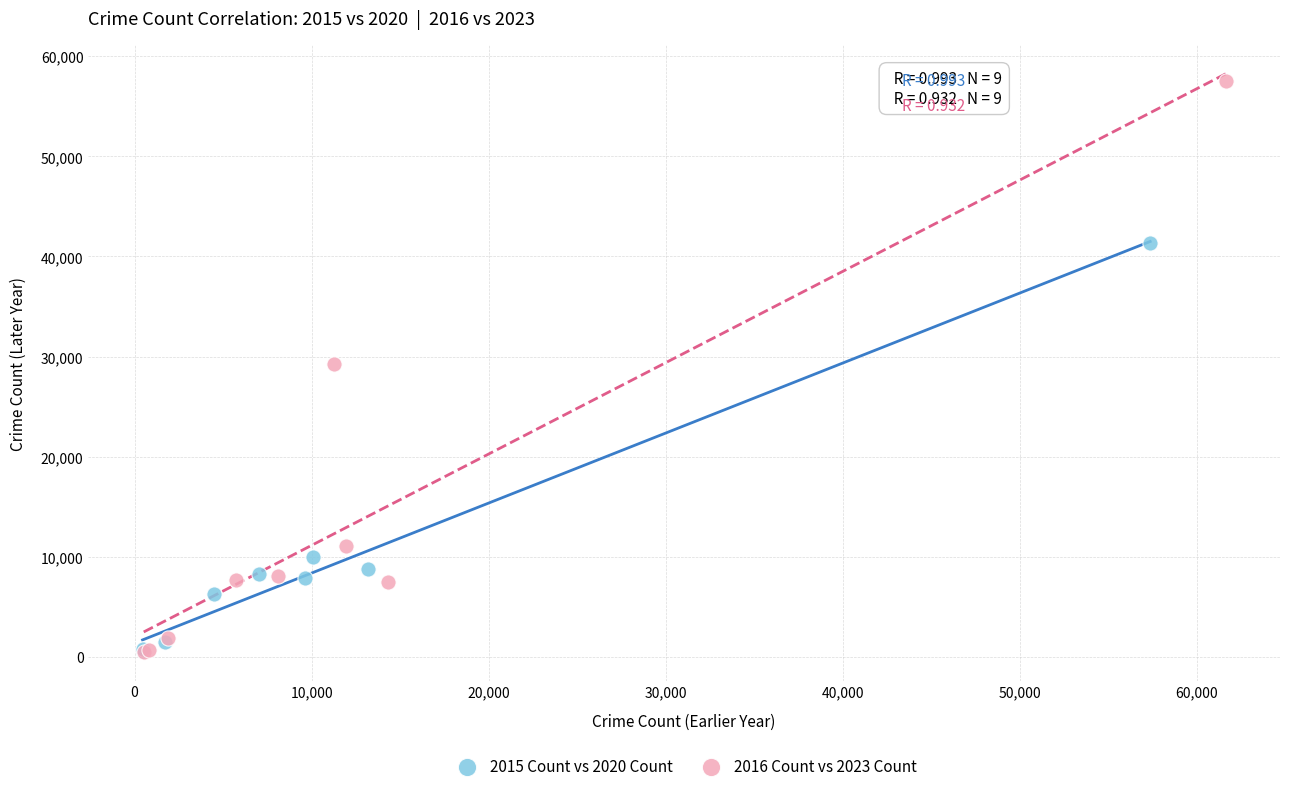

What are all the series names shown in the legend?

2015 Count vs 2020 Count, 2016 Count vs 2023 Count